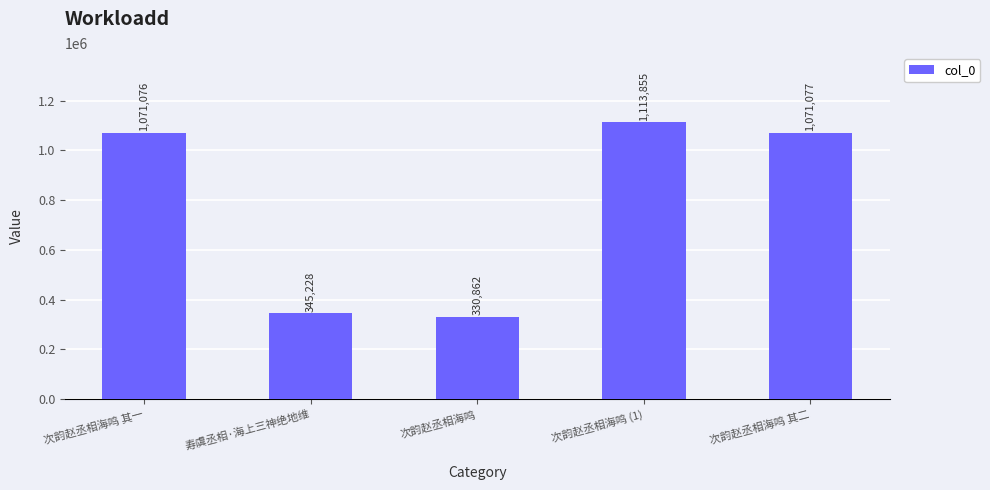

Which label corresponds to the smallest value in the chart?

次韵赵丞相海鸣